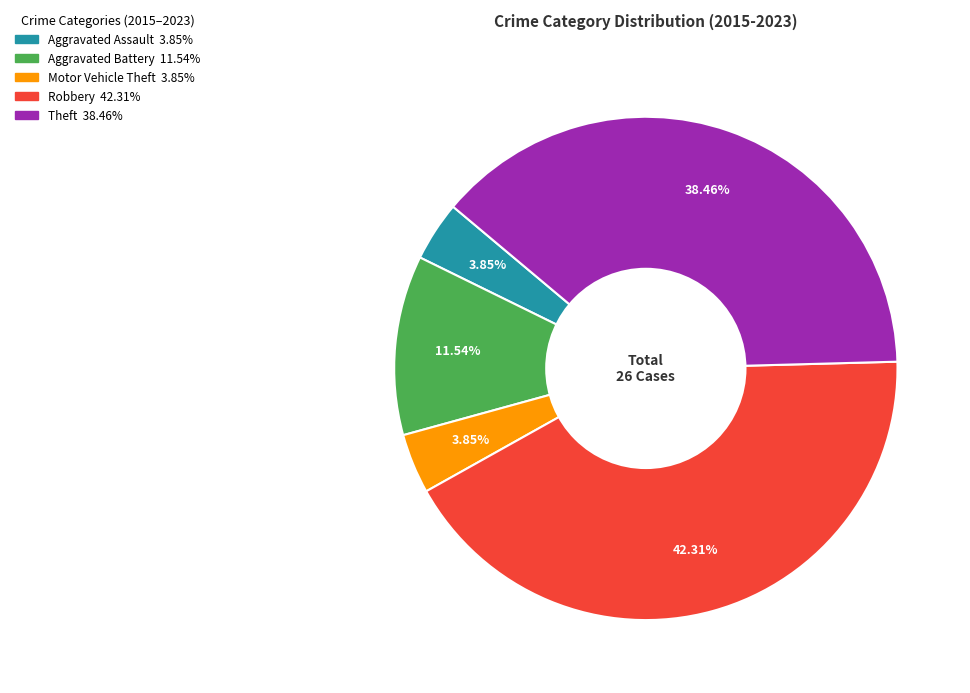

To the nearest percent, what is the difference between the largest and smallest slice percentages?

38%